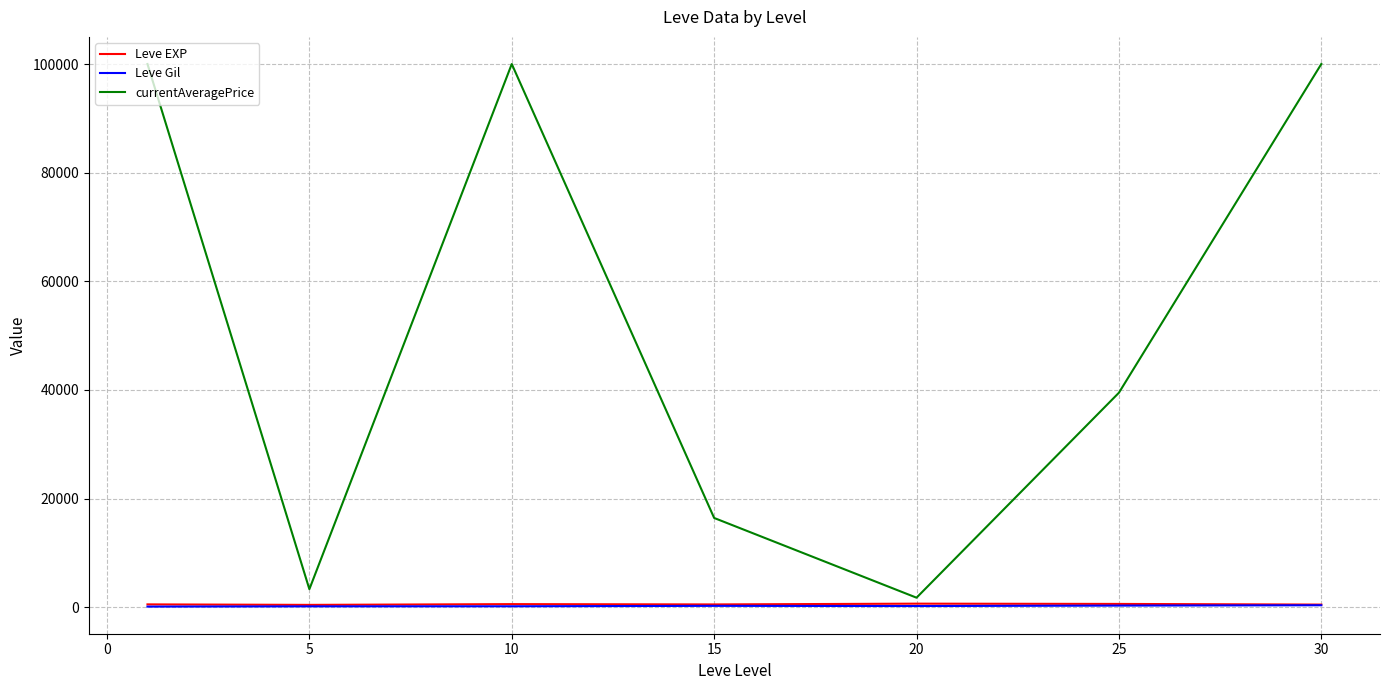

What is the difference between the maximum and minimum values in the currentAveragePrice series?

98249.0